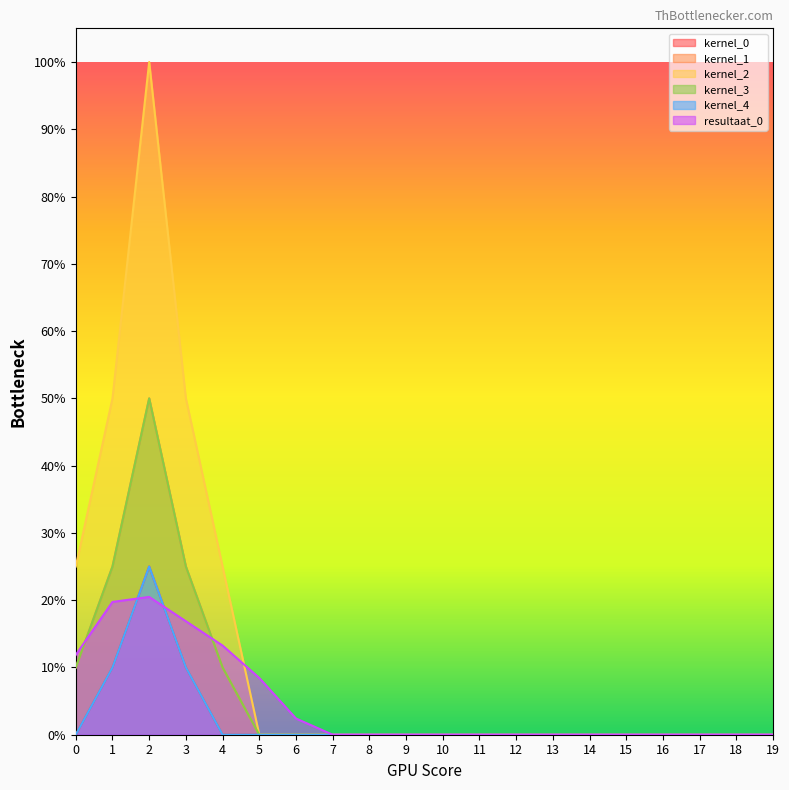

How many values in kernel_3 are above zero?

5